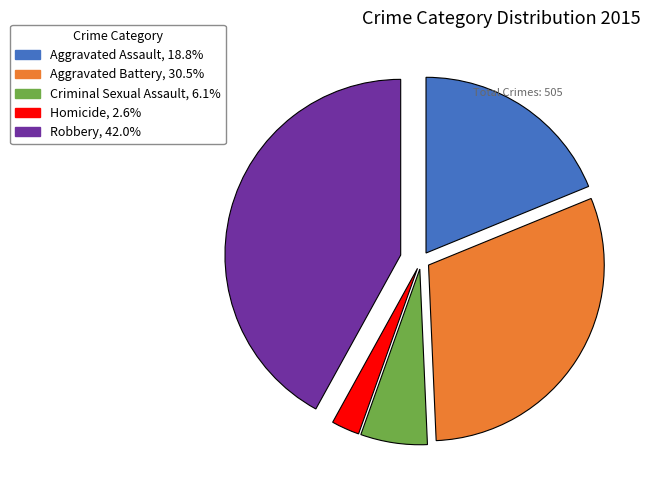

What is the largest slice in the pie chart?

Robbery